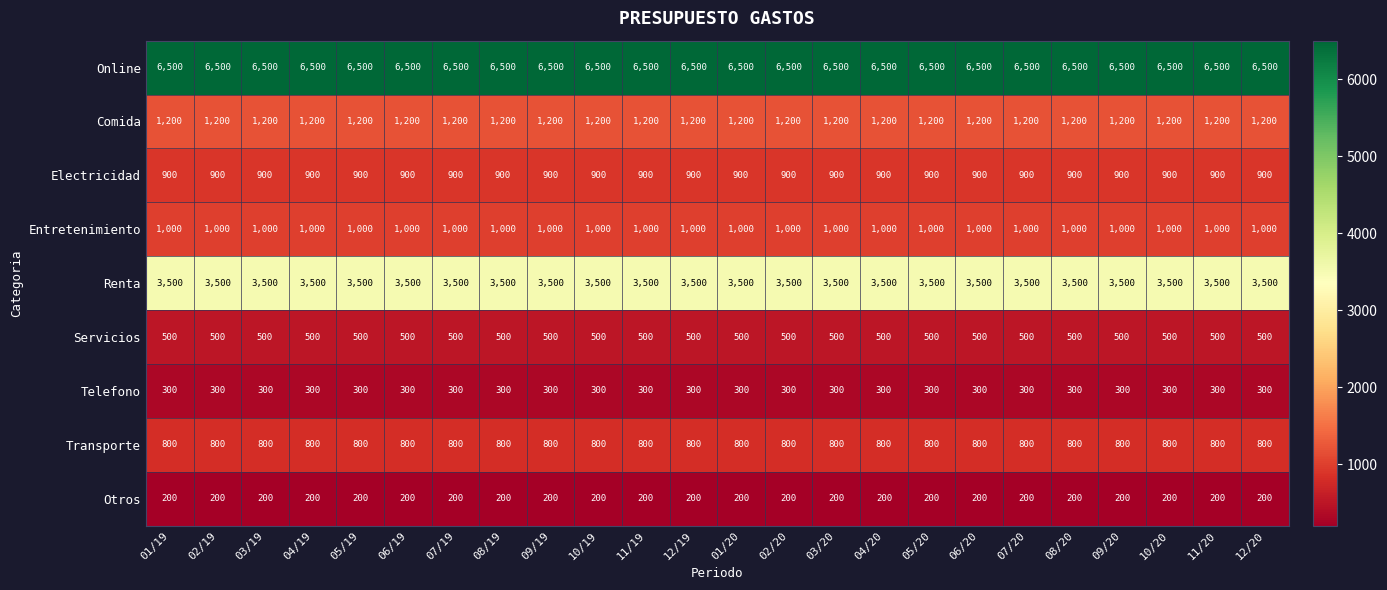

What is the average value of the Transporte series?

800